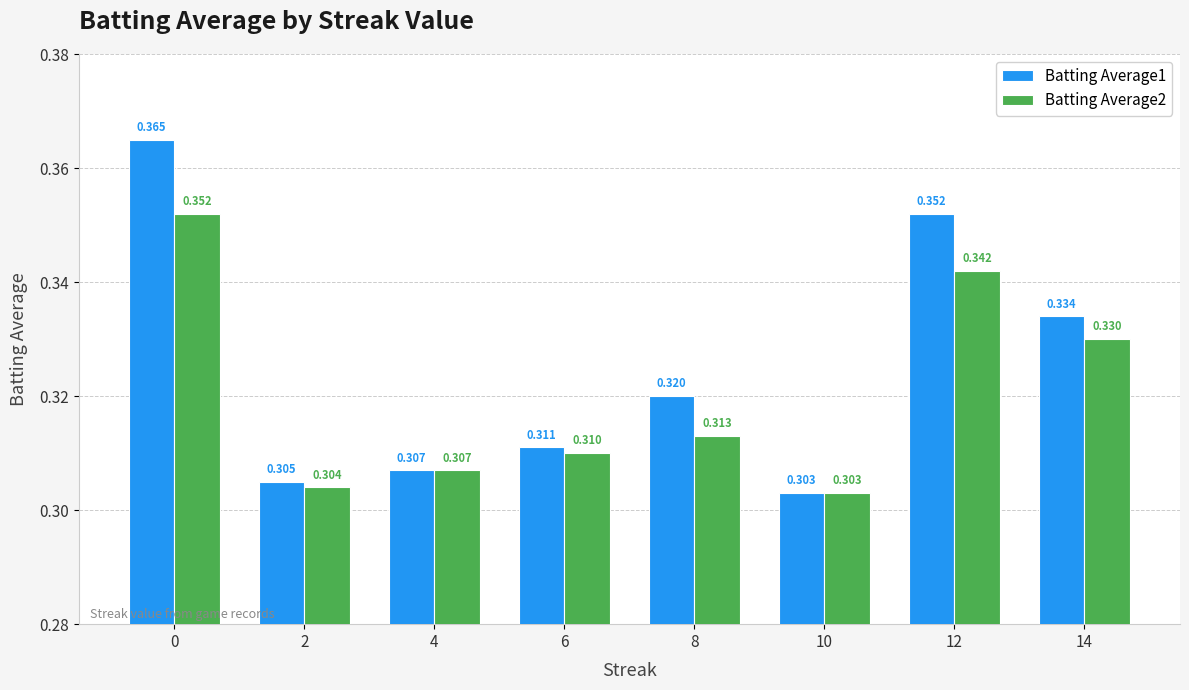

Is the value of Batting Average1 at 2 greater than the value of Batting Average2 at 14?

No